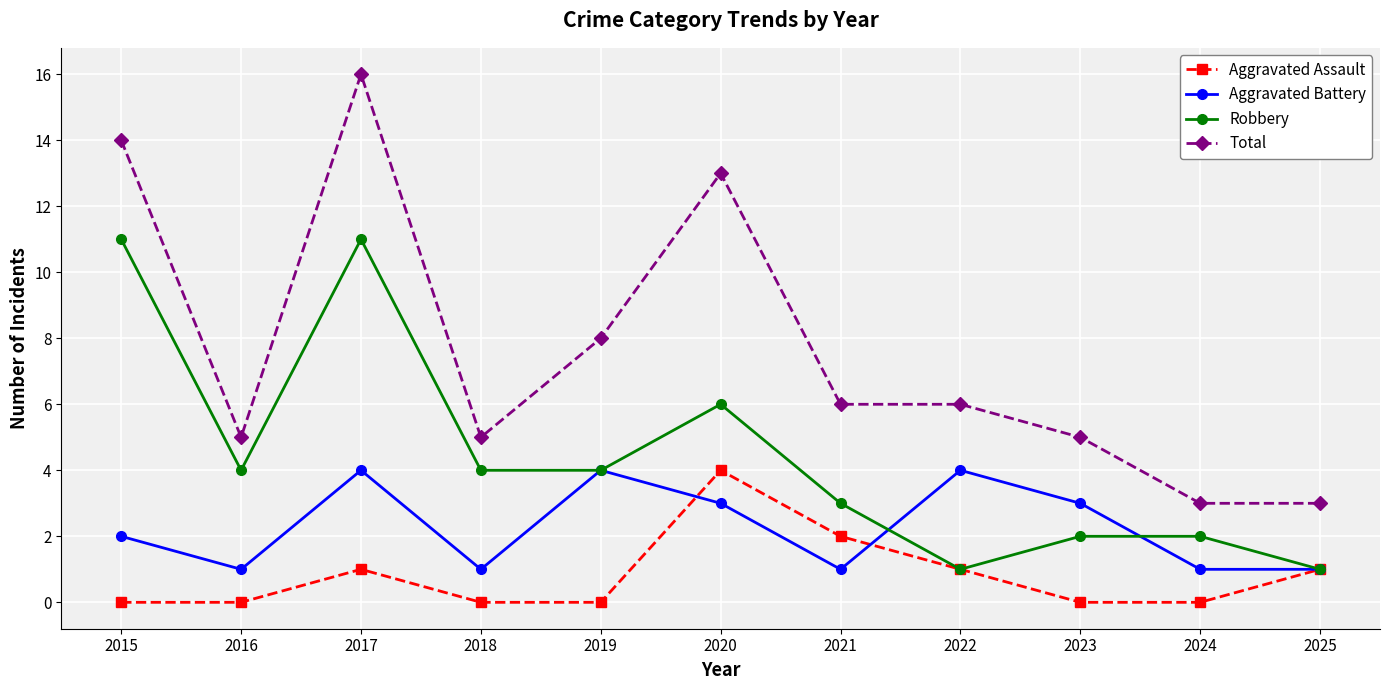

Which series changed the most between 2019 and 2021?

Aggravated Battery